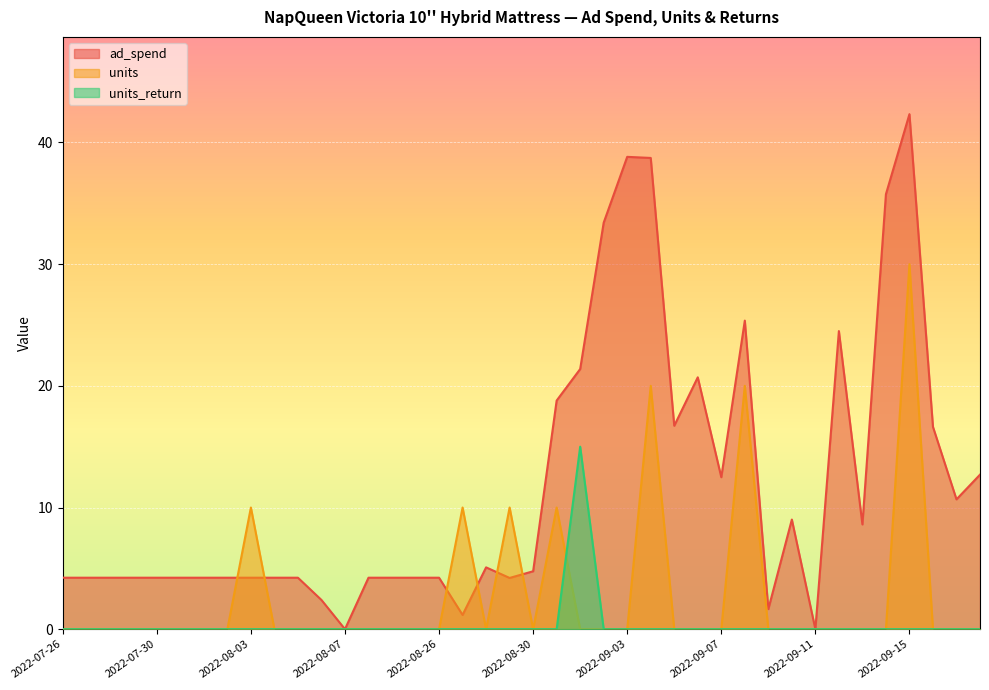

What is the average value of the units series?

2.8